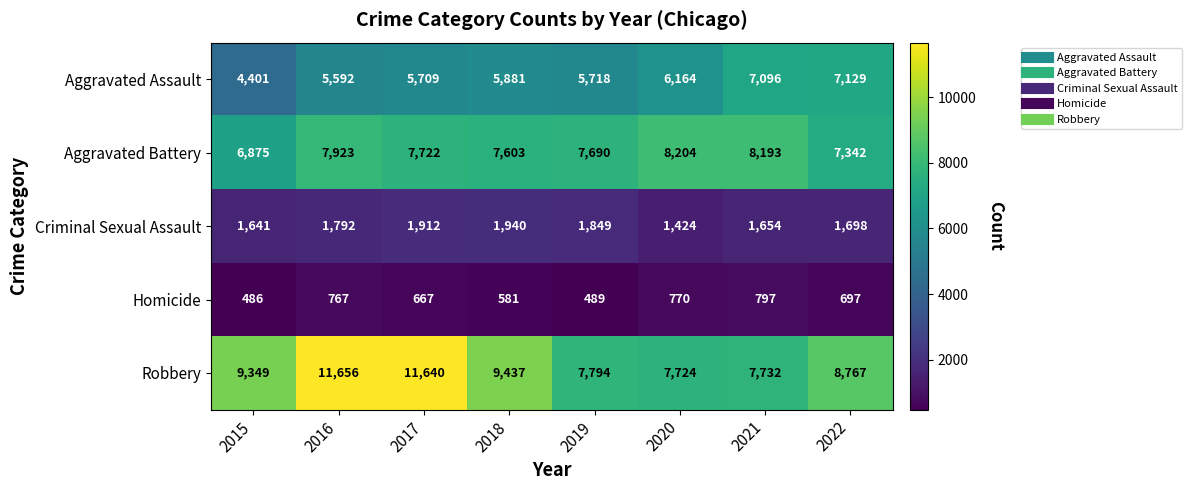

The value of Aggravated Assault at 2015 is 1392. True or false?

False